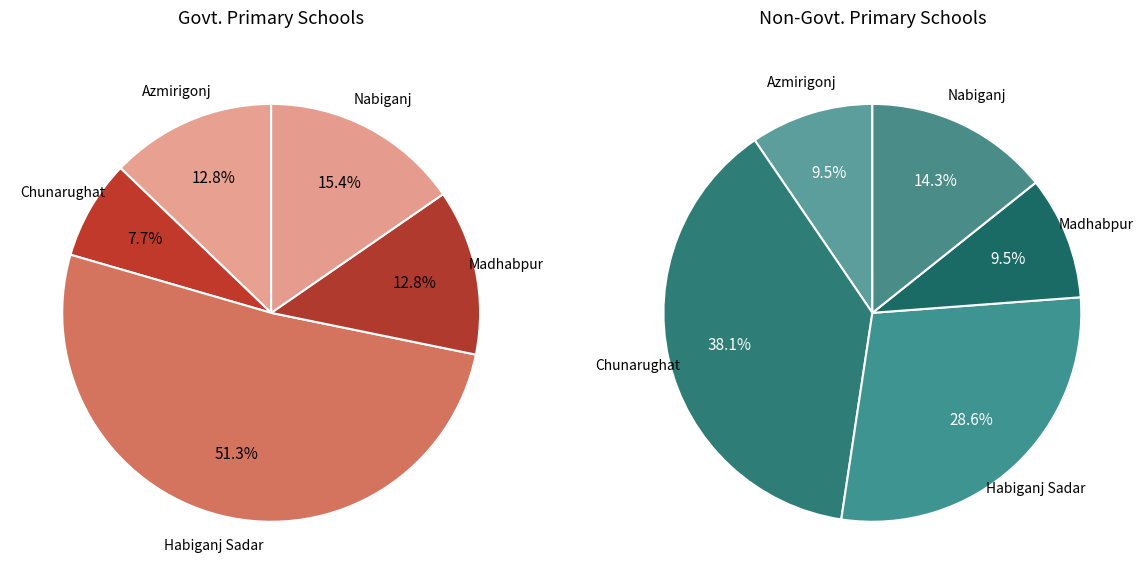

Which series changed the most between Azmirigonj and Madhabpur?

Govt.